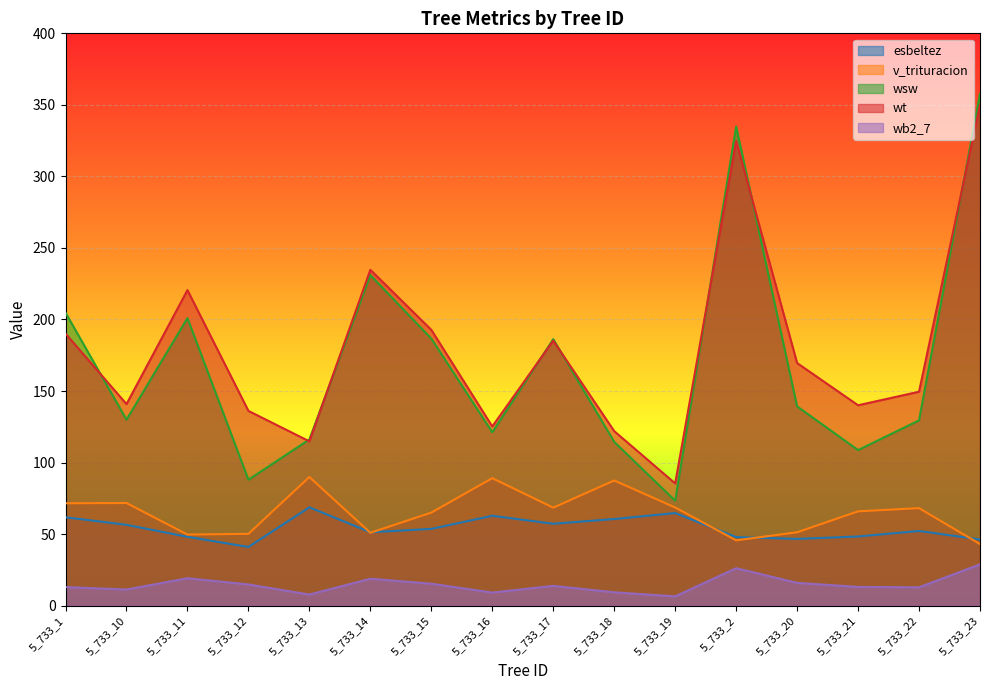

Reading right to left, what are all the values shown in this chart?

esbeltez: 5_733_23=46.2	5_733_22=52.2	5_733_21=48.3	5_733_20=46.6	5_733_2=47.9	5_733_19=64.7	5_733_18=60.5	5_733_17=57.2	5_733_16=62.8	5_733_15=53.6	5_733_14=51.3	5_733_13=68.7	5_733_12=41.0	5_733_11=48.1	5_733_10=56.5	5_733_1=61.8
v_trituracion: 5_733_23=43.0	5_733_22=68.2	5_733_21=65.9	5_733_20=51.3	5_733_2=45.6	5_733_19=68.6	5_733_18=87.5	5_733_17=68.5	5_733_16=89.1	5_733_15=65.0	5_733_14=50.9	5_733_13=89.9	5_733_12=50.2	5_733_11=49.7	5_733_10=71.7	5_733_1=71.6
wsw: 5_733_23=357.8	5_733_22=129.5	5_733_21=108.7	5_733_20=139.3	5_733_2=334.9	5_733_19=73.3	5_733_18=114.5	5_733_17=186.3	5_733_16=121.2	5_733_15=186.7	5_733_14=231.0	5_733_13=116.2	5_733_12=88.0	5_733_11=201.0	5_733_10=130.0	5_733_1=204.8
wt: 5_733_23=349.9	5_733_22=149.5	5_733_21=140.1	5_733_20=169.6	5_733_2=324.8	5_733_19=85.4	5_733_18=122.0	5_733_17=185.2	5_733_16=125.2	5_733_15=192.8	5_733_14=234.7	5_733_13=114.8	5_733_12=136.1	5_733_11=220.5	5_733_10=140.9	5_733_1=190.1
wb2_7: 5_733_23=28.9	5_733_22=12.8	5_733_21=13.1	5_733_20=15.9	5_733_2=26.2	5_733_19=6.5	5_733_18=9.3	5_733_17=13.8	5_733_16=9.2	5_733_15=15.3	5_733_14=18.8	5_733_13=7.8	5_733_12=14.8	5_733_11=19.2	5_733_10=11.3	5_733_1=13.0